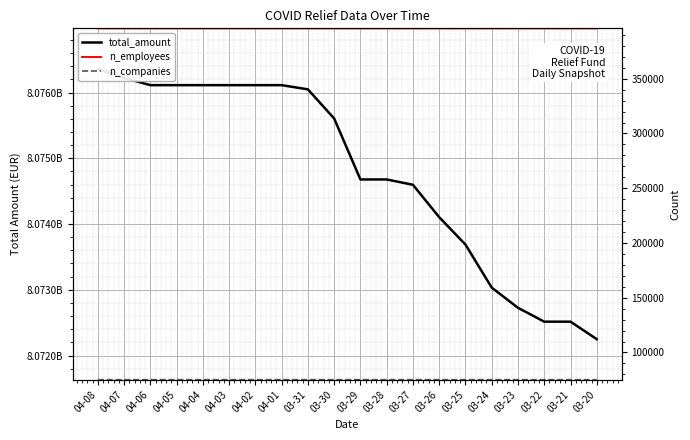

What is the average value of the total_amount series?

8074785092